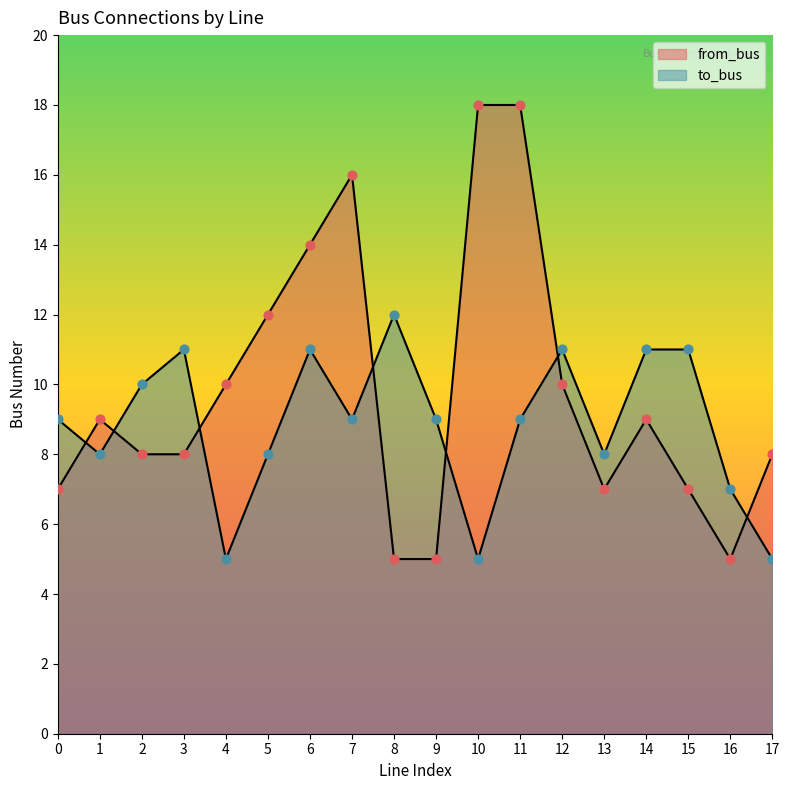

Which series has the widest spread of Y values?

from_bus